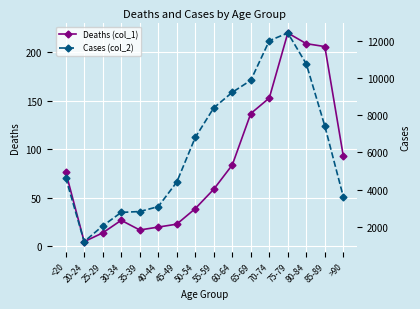

What is the difference between the Deaths (col_1) values at 55-59 and 20-24?

54